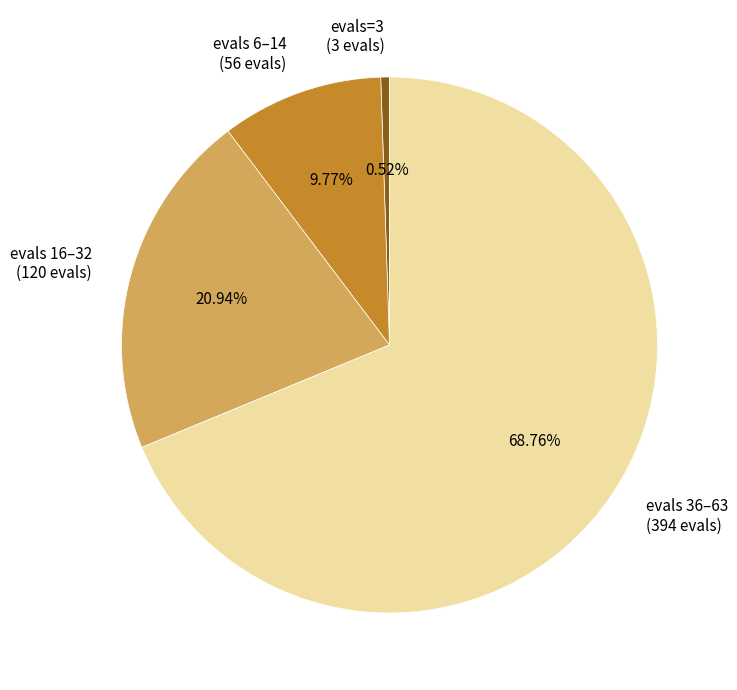

What is the smallest slice in the pie chart?

evals=3 (3 evals)